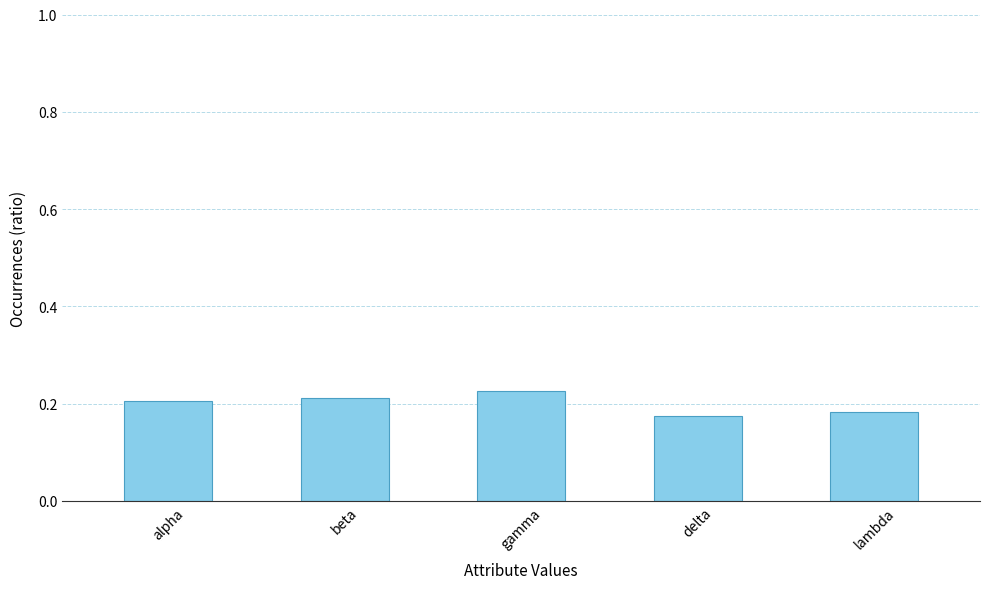

Is it true that the value at lambda is 0.2?

True